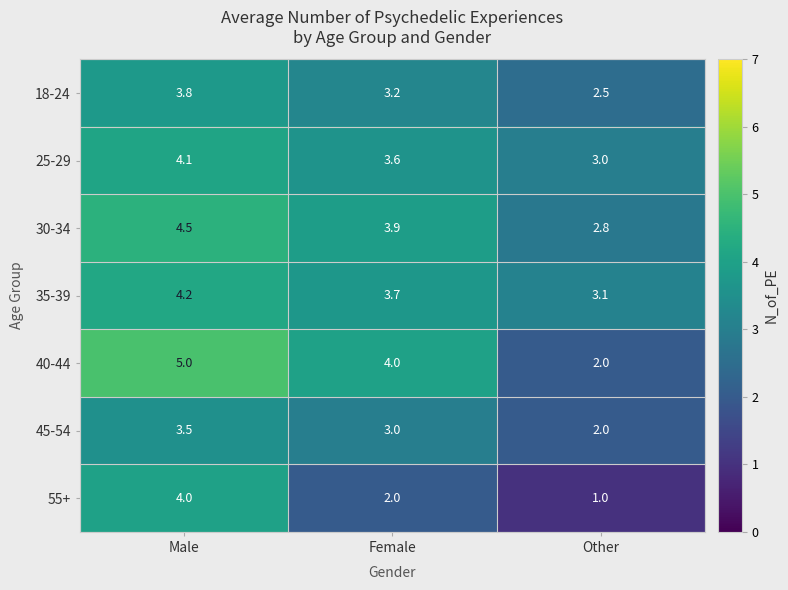

Which category has the lowest value across all series?

Other